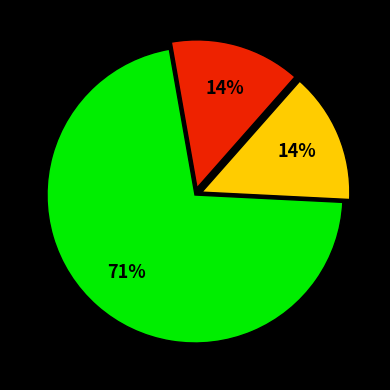

To the nearest percent, what is the average slice percentage?

33%